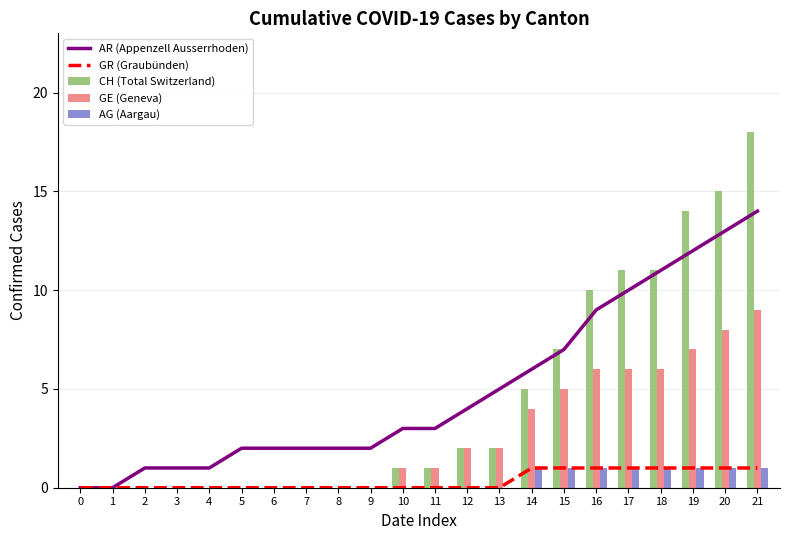

Is it true that GE (Geneva) equals 0 at 7?

True